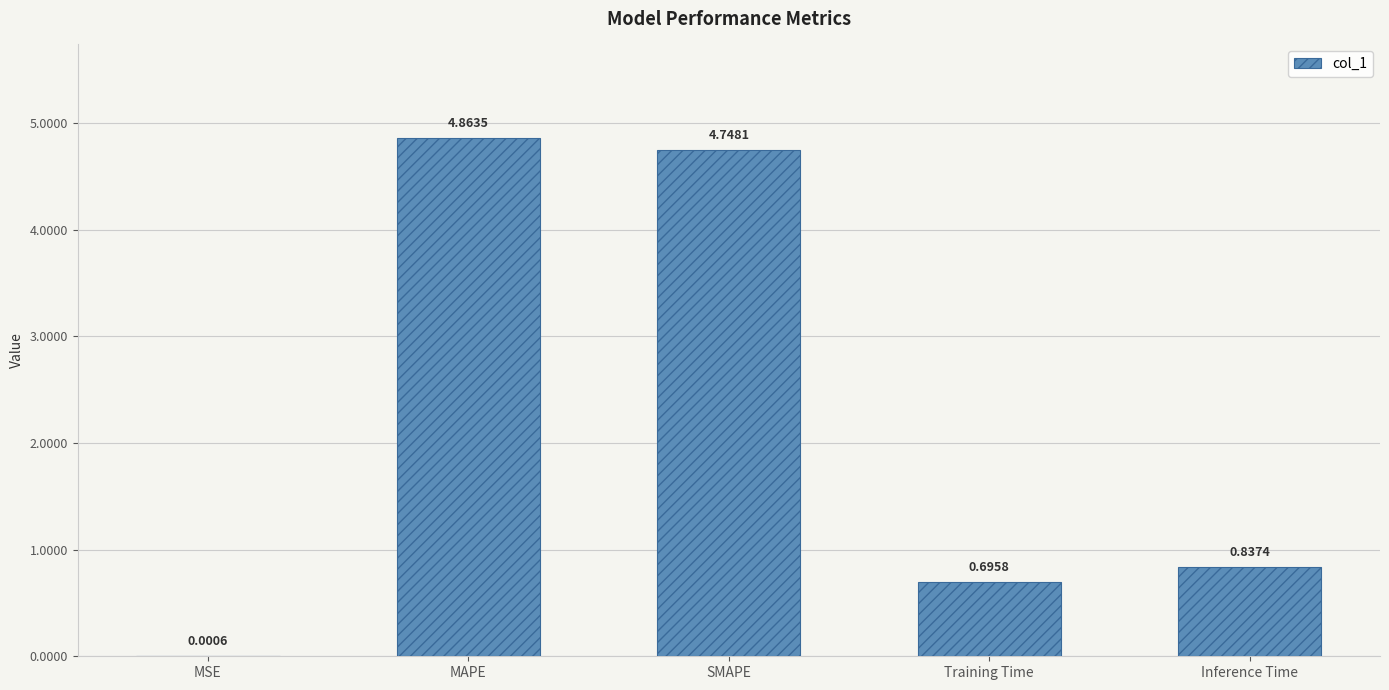

What is the change in value from SMAPE to Inference Time?

-3.9